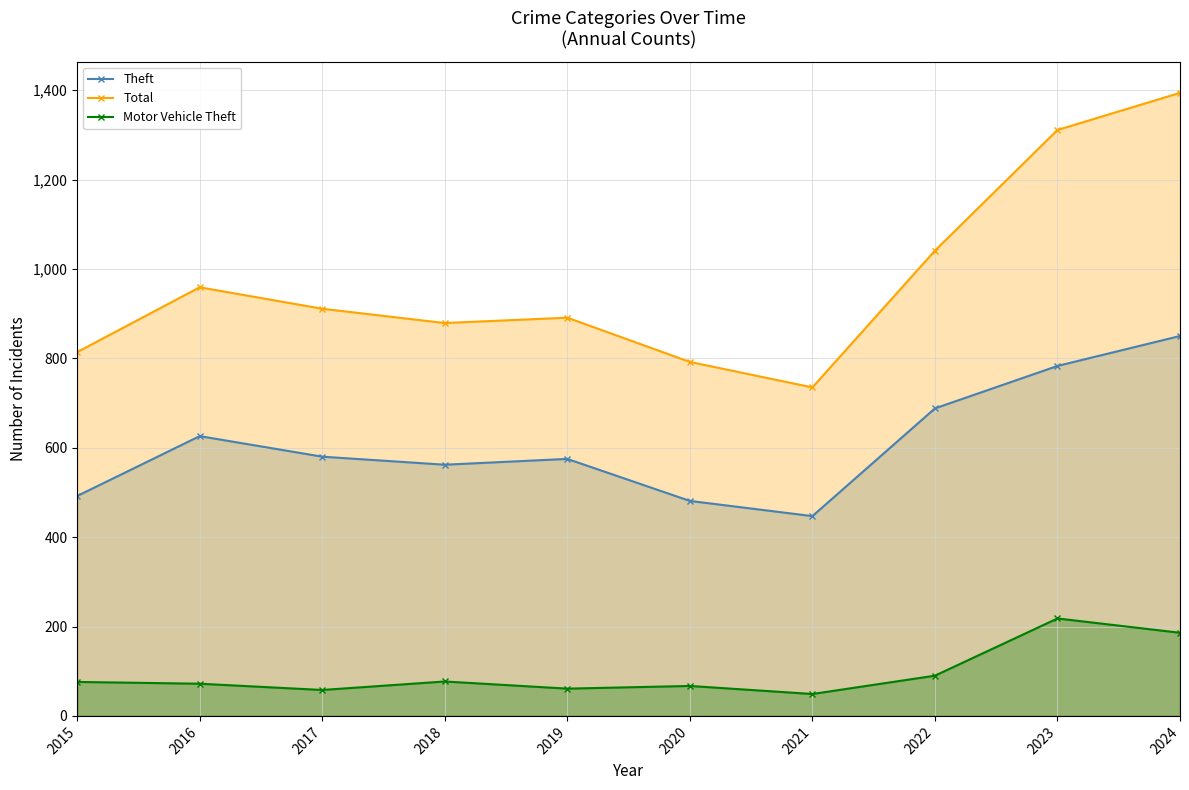

What is the total value across all series at 2021?

1231